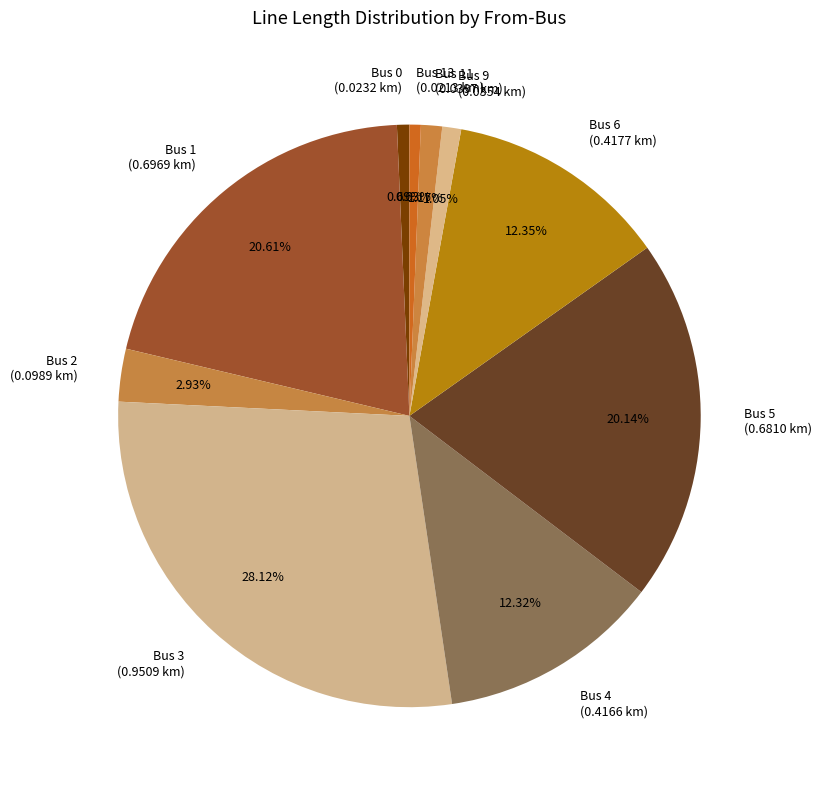

Do Bus 4 (0.4166 km) and Bus 13 (0.0213 km) together represent more than half of the pie?

No